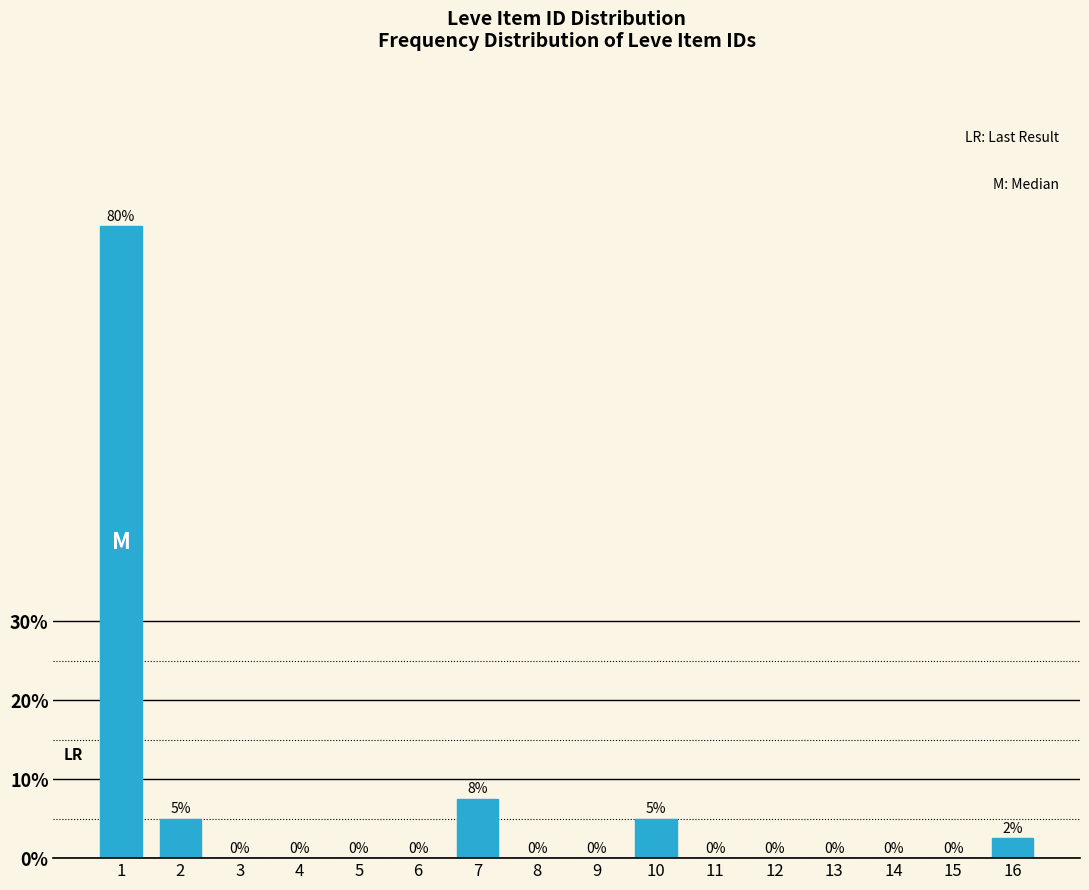

Where is the data nearest to the value 40?

7